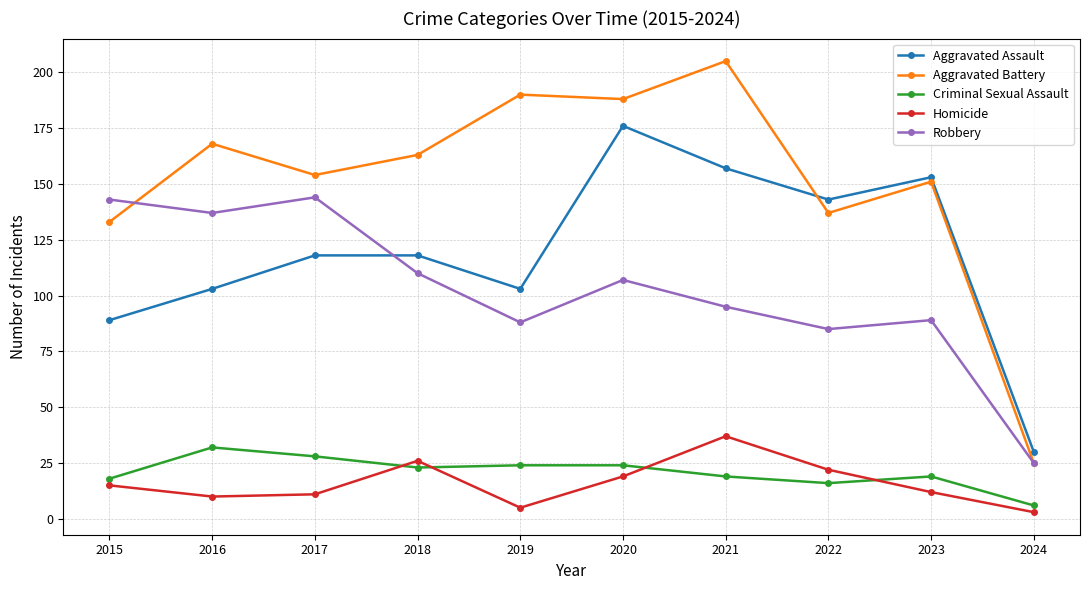

Which series has the largest range (max minus min)?

Aggravated Battery